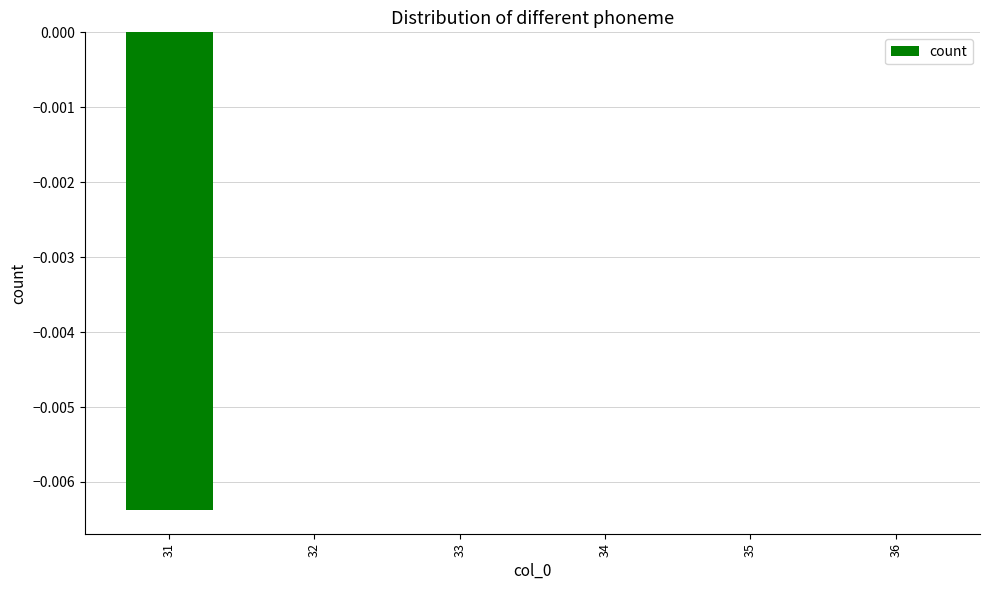

The chart shows a value of 0.0 at 35. True or false?

True